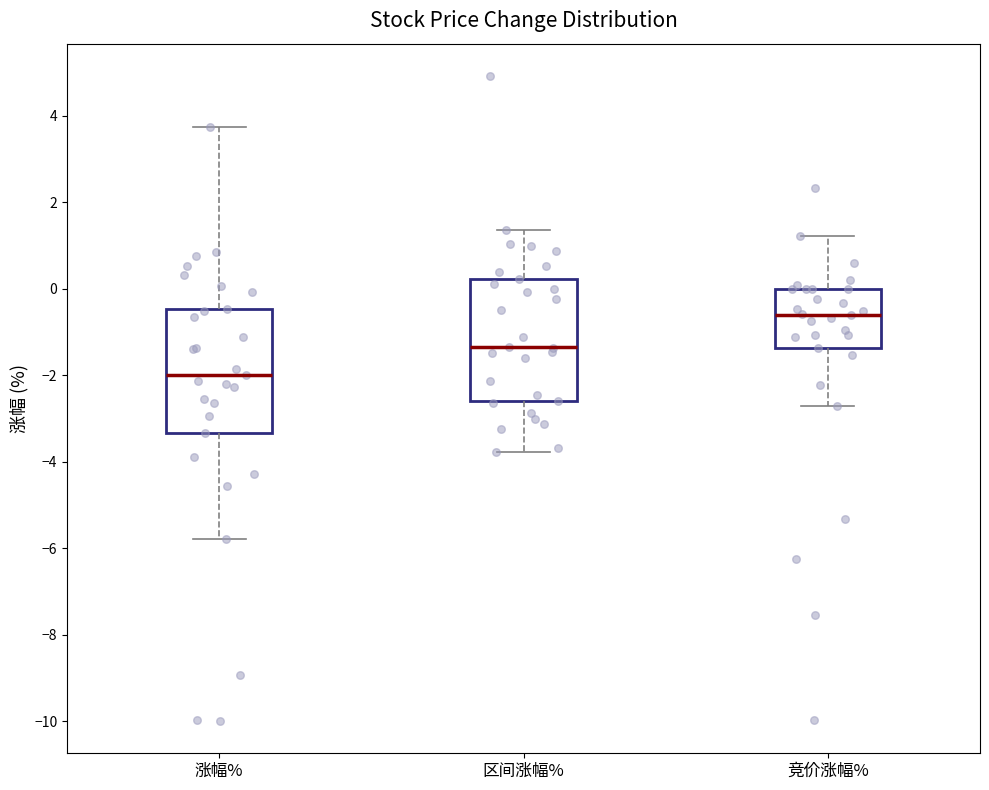

Which box has the lowest median line?

涨幅%